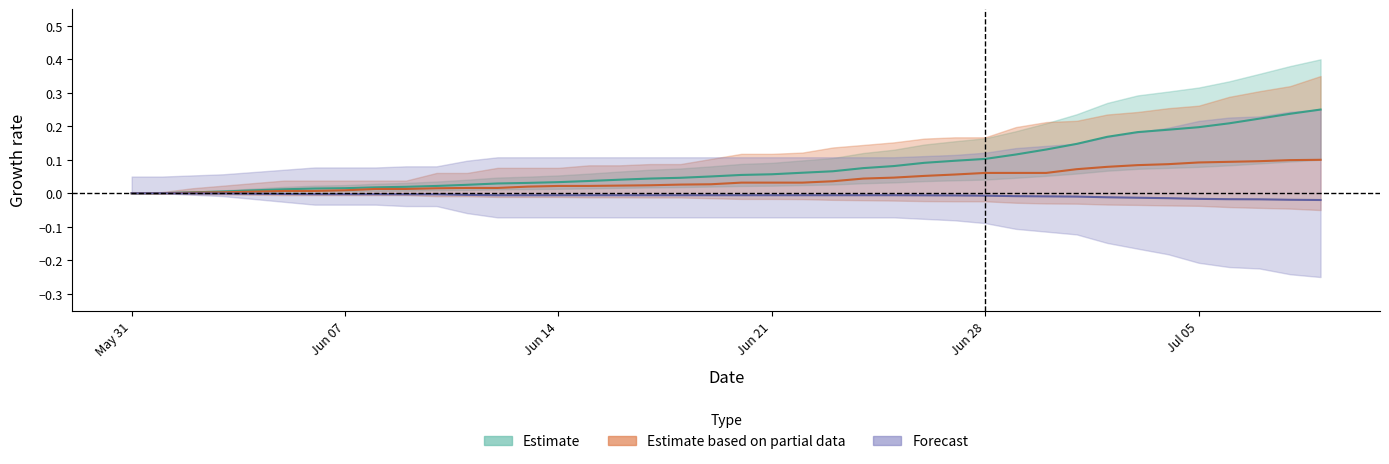

Where is CH nearest to the value 0?

May 31